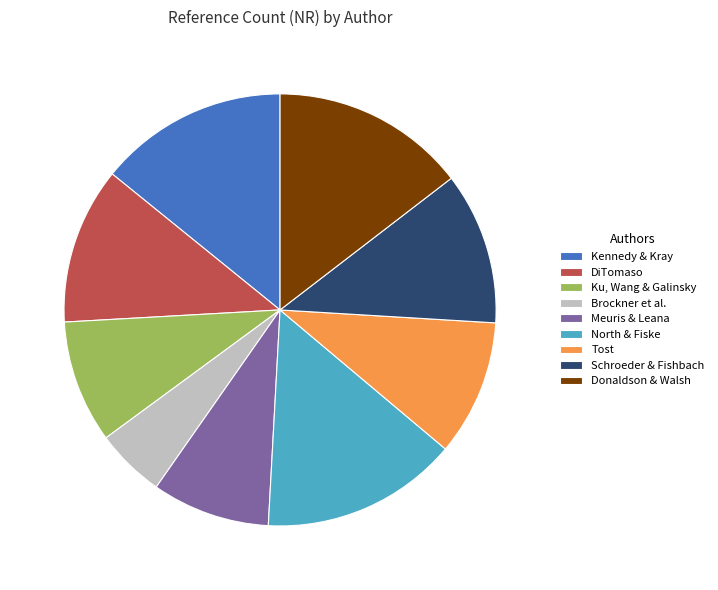

True or false: North & Fiske accounts for 9% of the total.

False